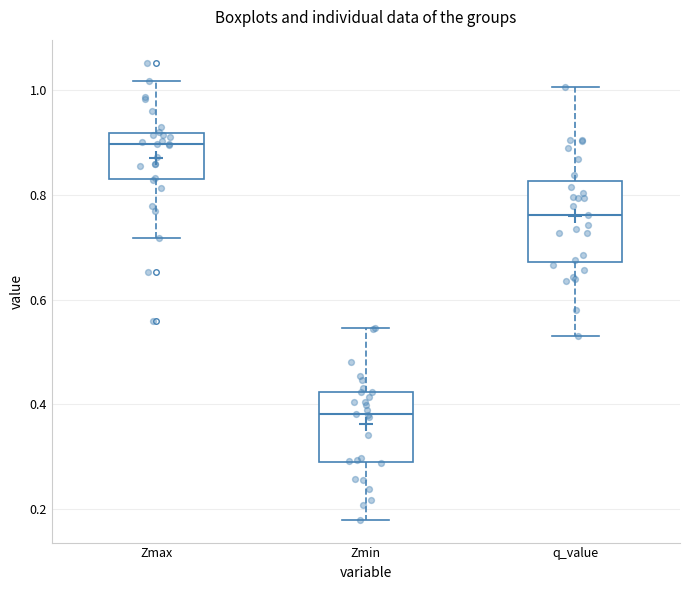

Reading left to right, transcribe this box plot: for each box, give where its median line is, the range the box spans, and where its two whiskers end, as read against the y-axis. The values are not printed on the chart, so give them approximately, as read against the axis.

Zmax: median 0.90, box 0.84 to 0.92, whiskers 0.72 to 1.02
Zmin: median 0.38, box 0.28 to 0.42, whiskers 0.18 to 0.54
q_value: median 0.76, box 0.68 to 0.82, whiskers 0.54 to 1.00